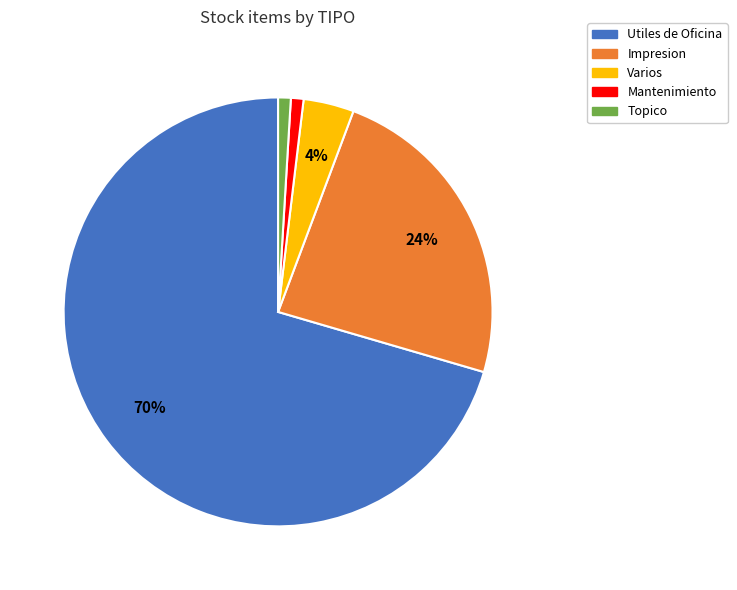

Which category accounts for the majority?

Utiles de Oficina